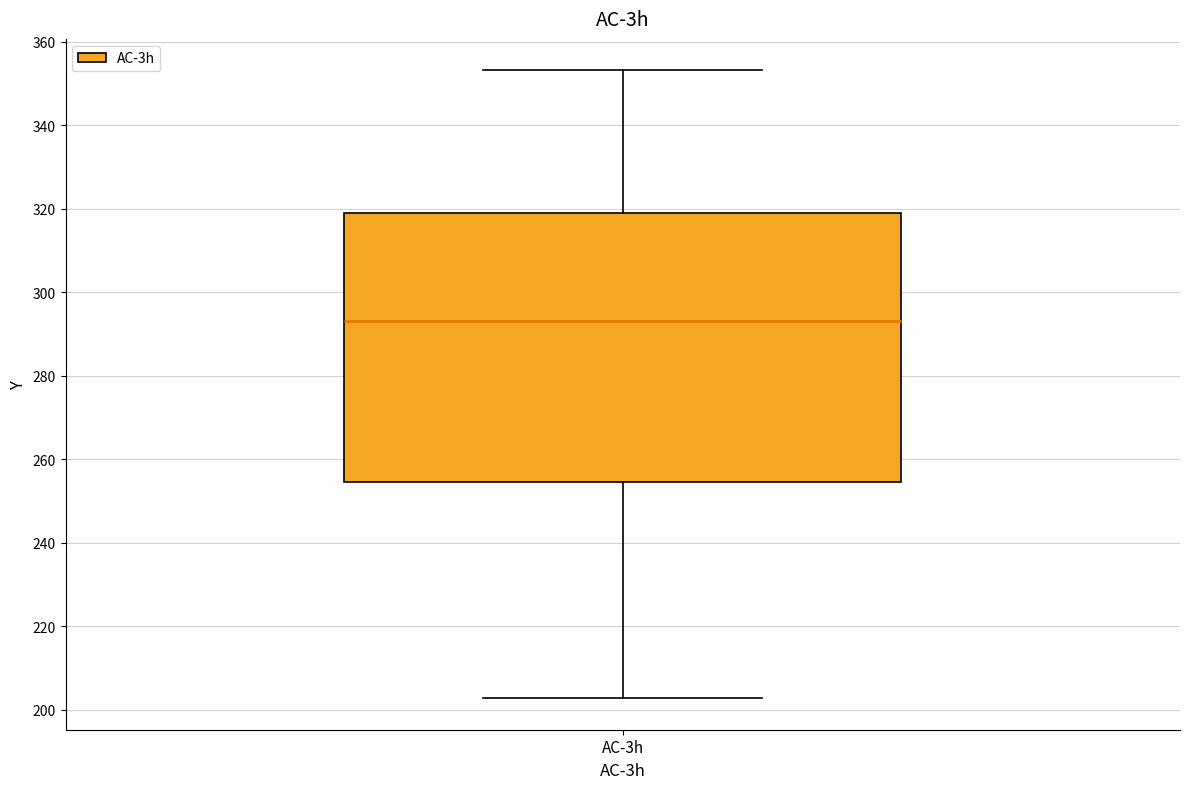

Where does the median line of the box for AC-3h sit on the y-axis? The values are not printed on the chart, so give them approximately, as read against the axis.

294